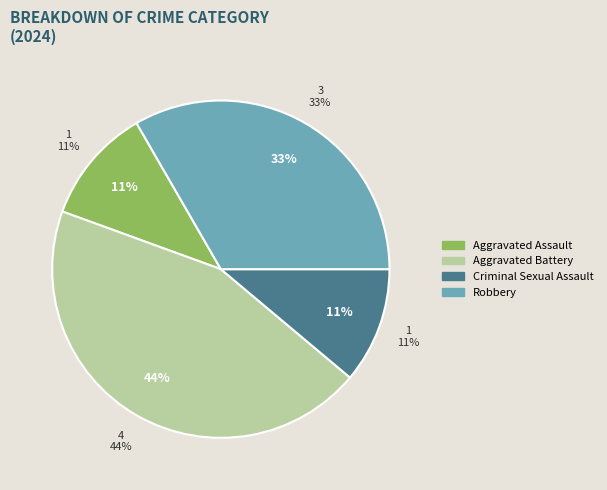

To the nearest percent, what is the combined percentage of Criminal Sexual Assault and Aggravated Assault?

22%